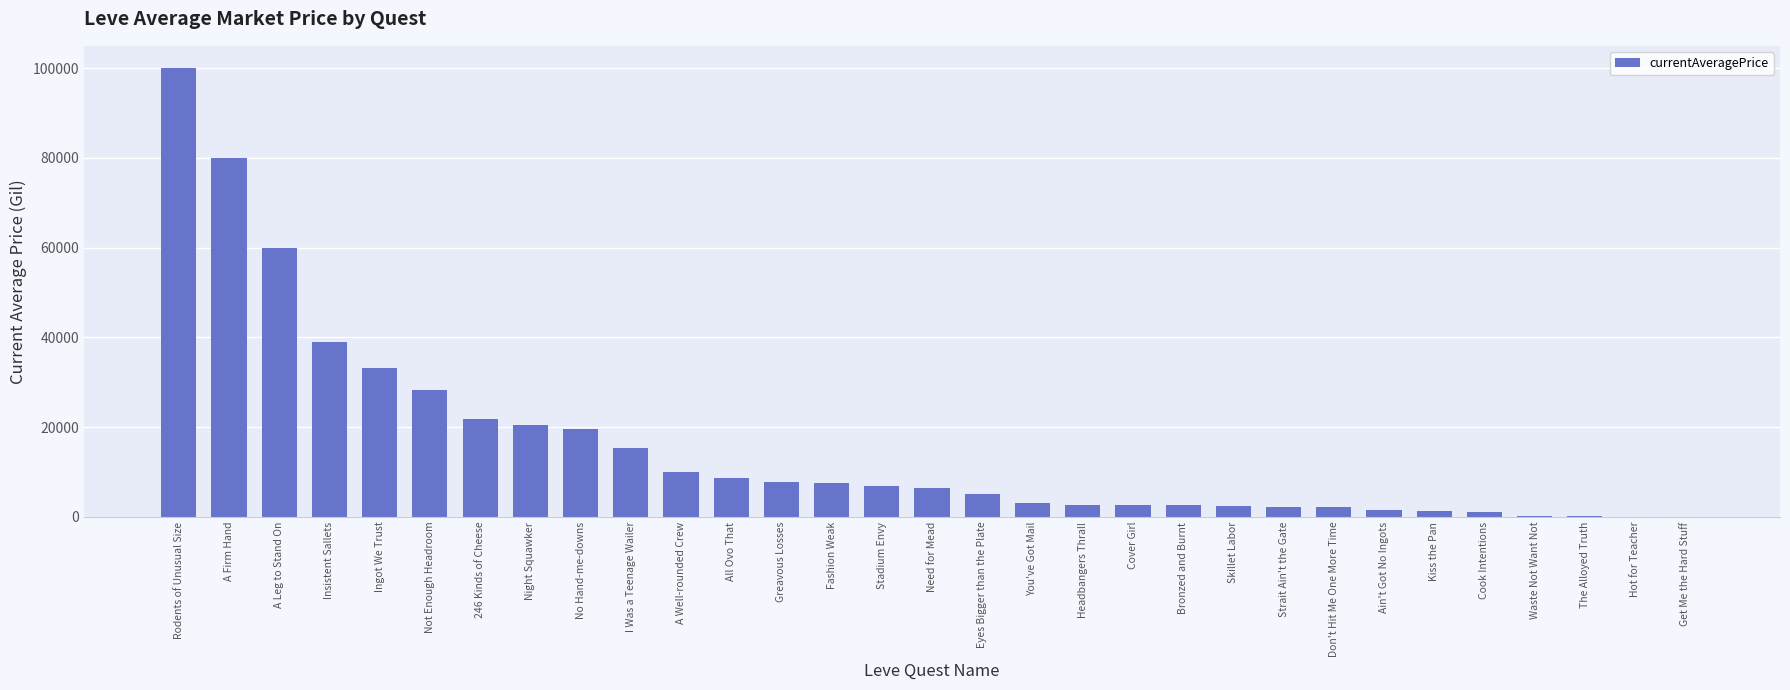

Which has a higher value, Headbangers Thrall or Need for Mead?

Need for Mead